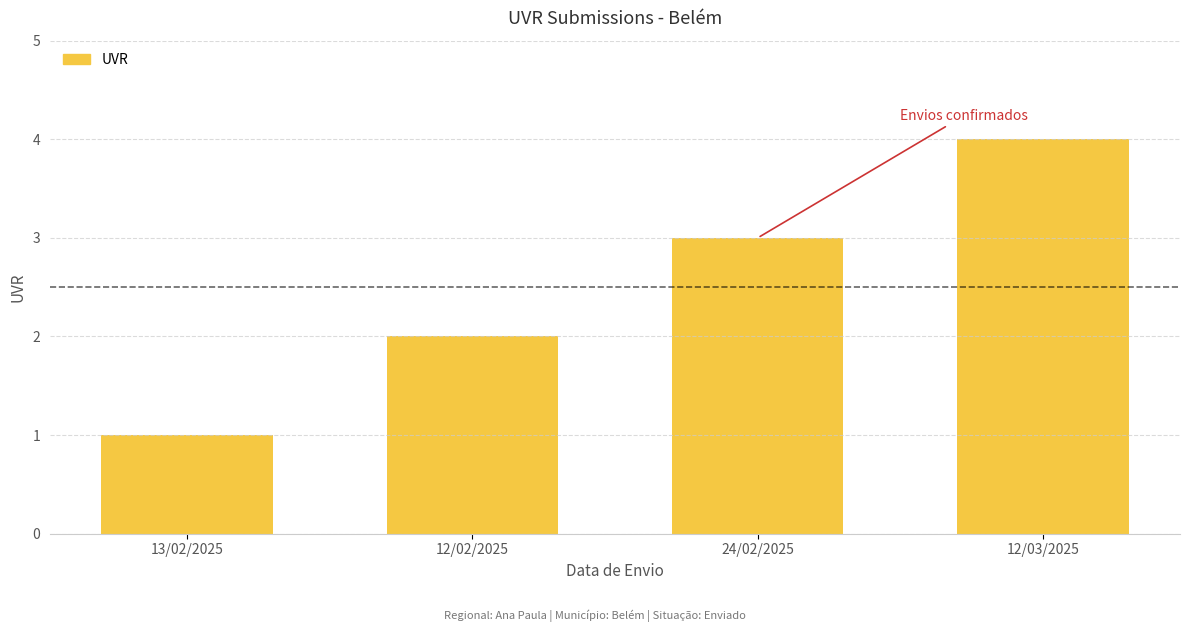

Count the number of categories in the chart.

4